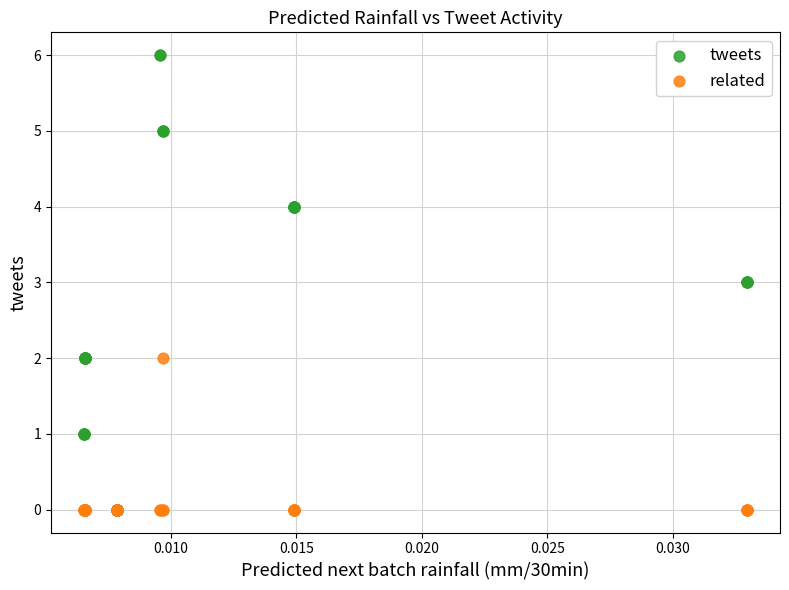

Which series has the largest Y range (max minus min)?

tweets